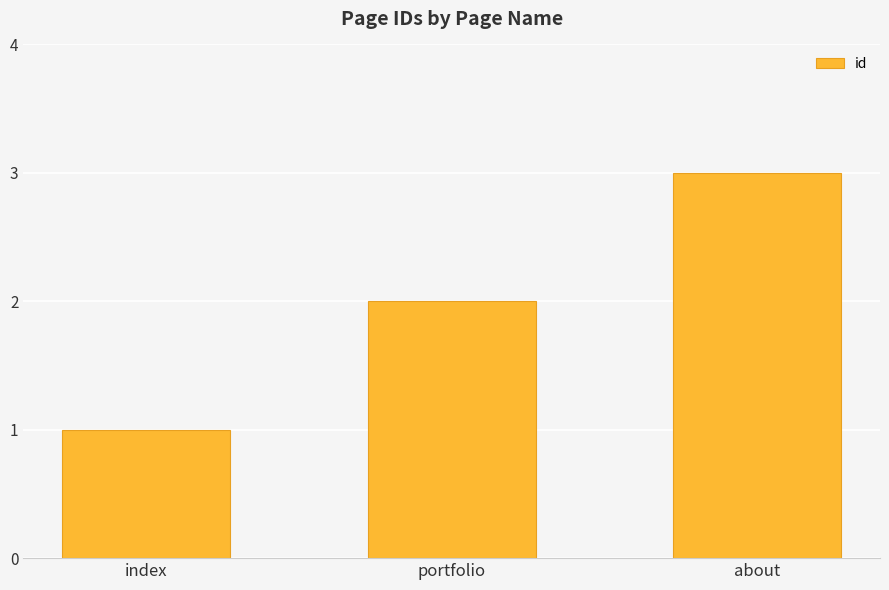

What position from the left is about?

3